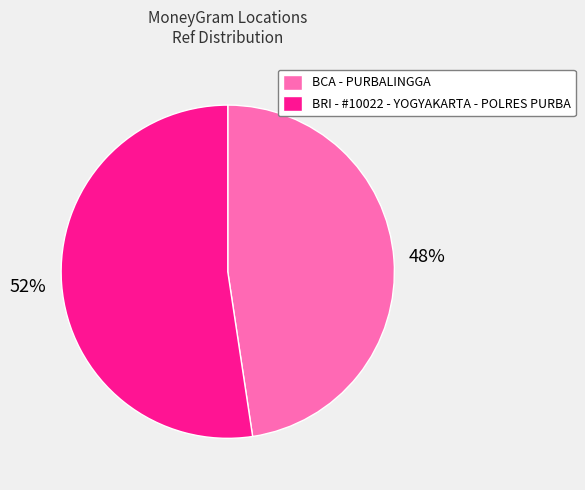

Rank the categories by value from lowest to highest.

BCA - PURBALINGGA, BRI - #10022 - YOGYAKARTA - POLRES PURBA